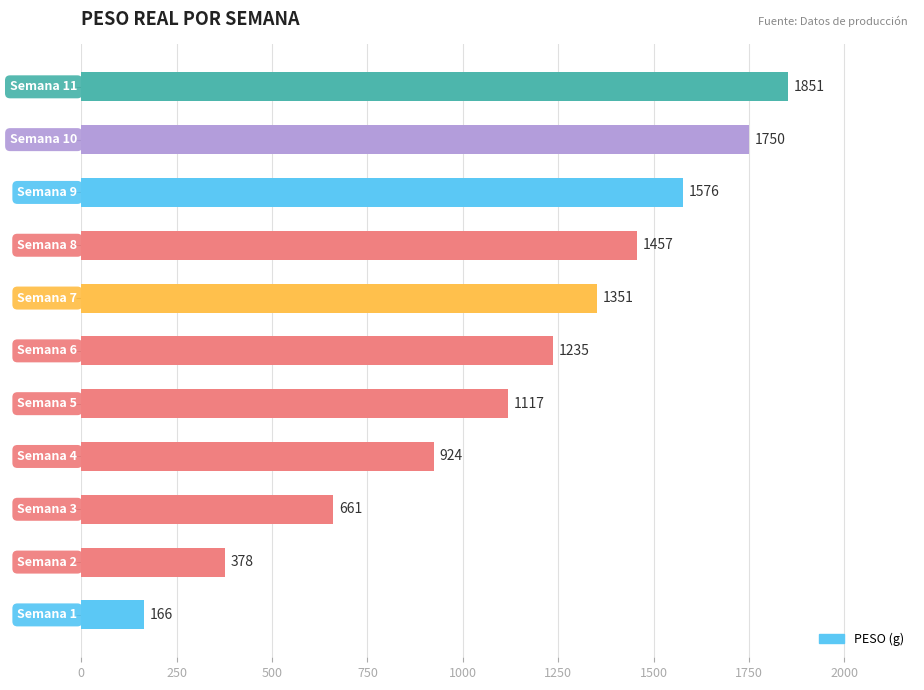

What is the average value?

1133.3